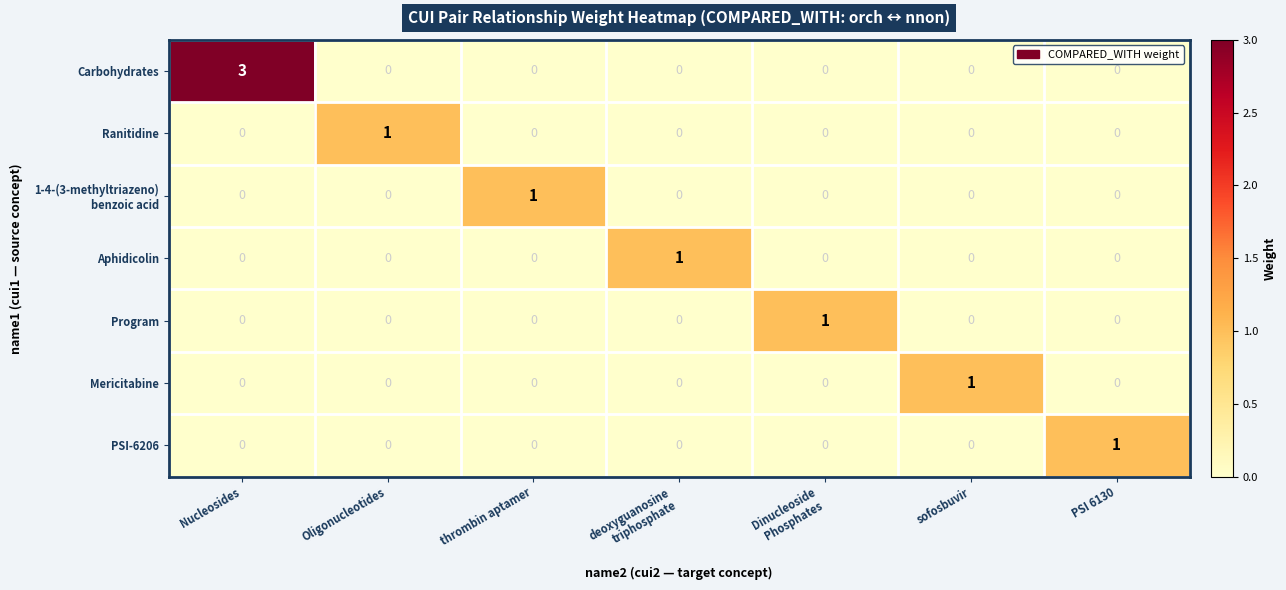

At which category does the chart reach its peak across all series?

Nucleosides